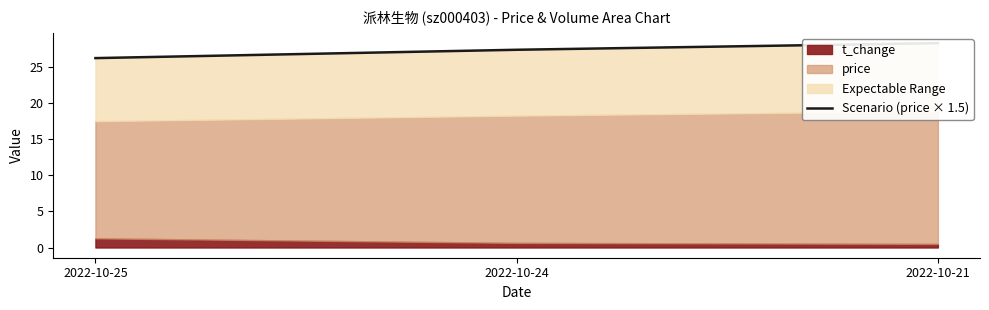

How many data points does each series have?

3